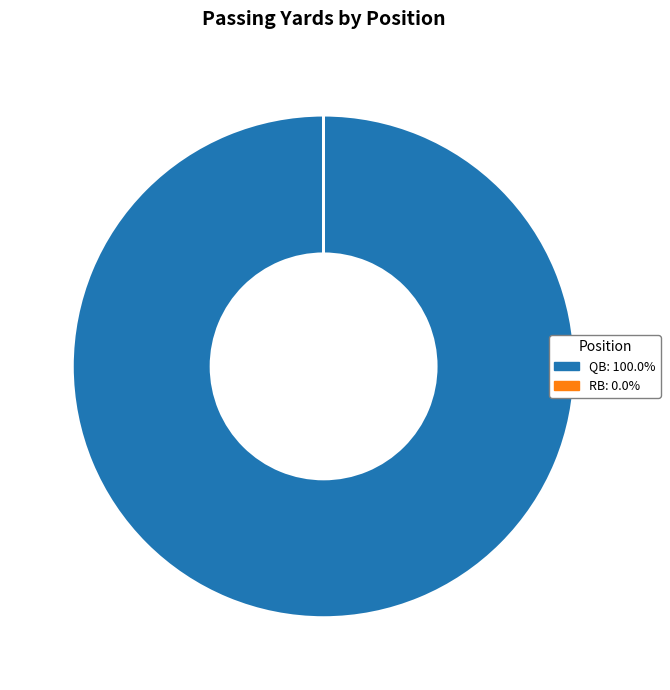

Is there a majority slice in this chart?

Yes